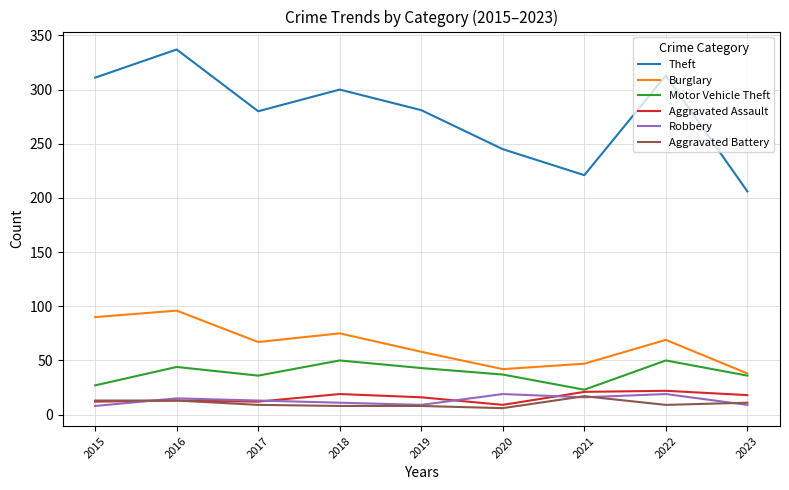

Between 2016 and 2020, which series saw the biggest shift?

Theft